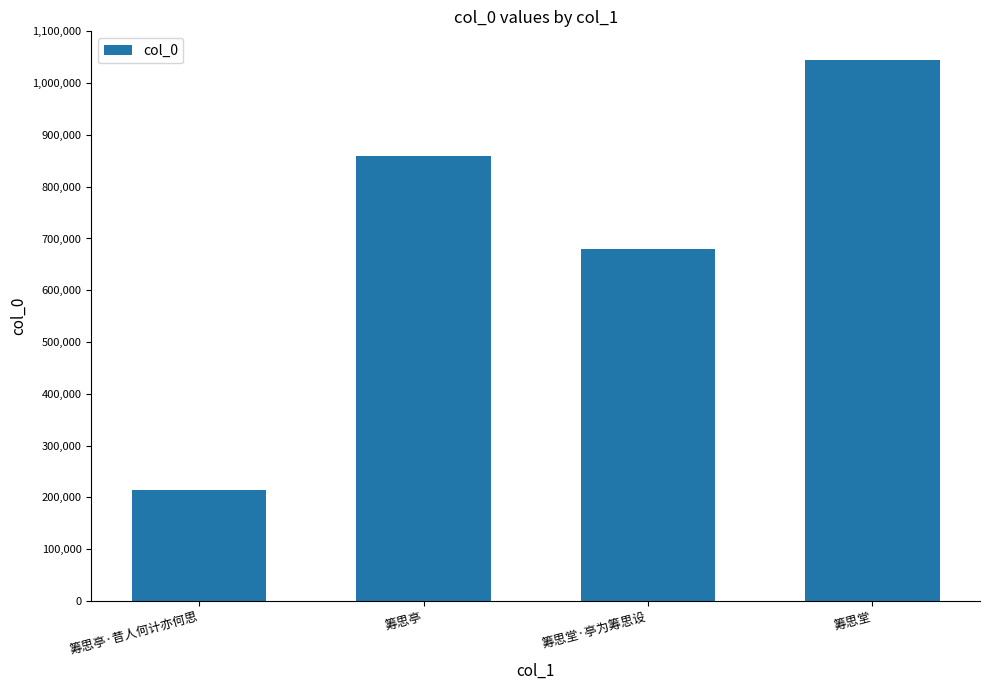

What is the difference between the second highest and second lowest values?

179214